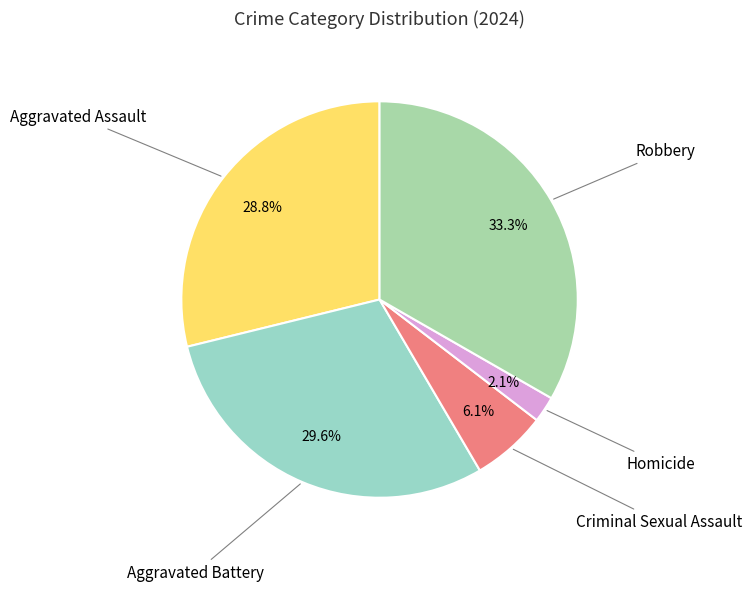

Rank the categories by value from highest to lowest.

Robbery, Aggravated Battery, Aggravated Assault, Criminal Sexual Assault, Homicide